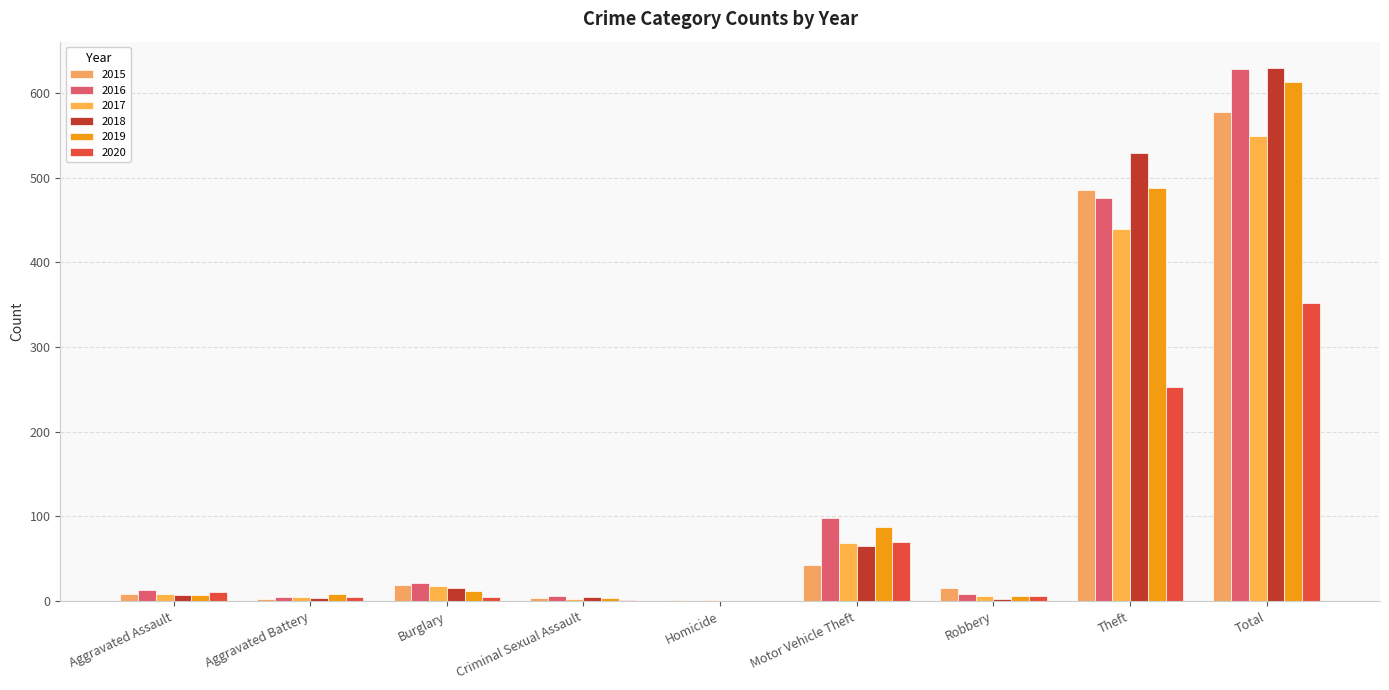

Count the number of data series in this chart.

6